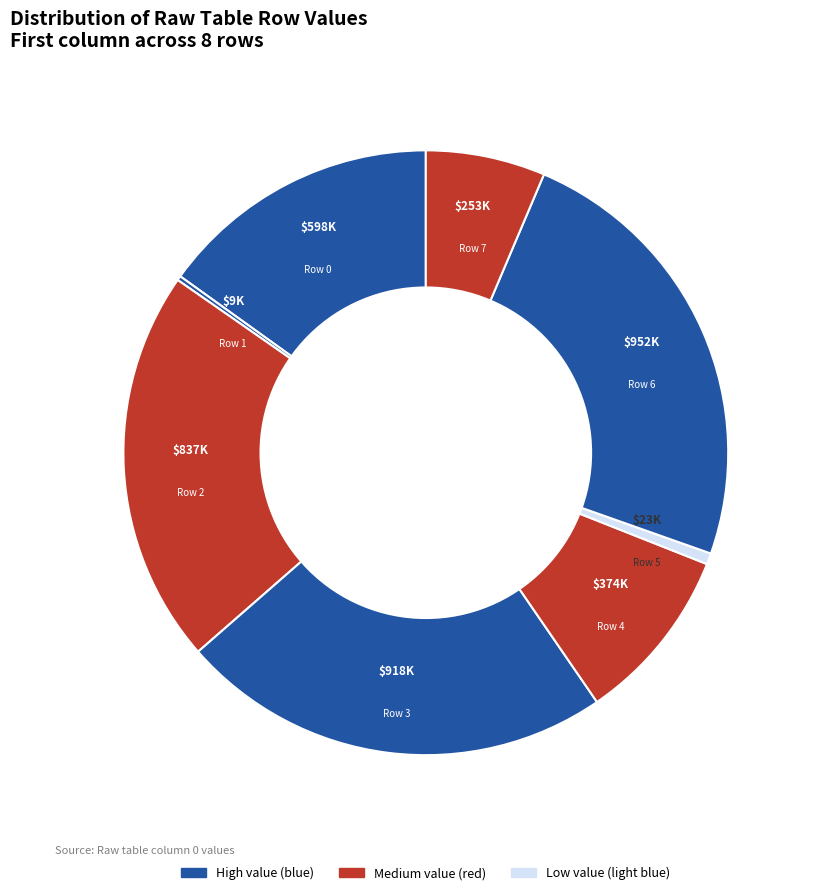

Does Row 0 represent more than half of the total?

No